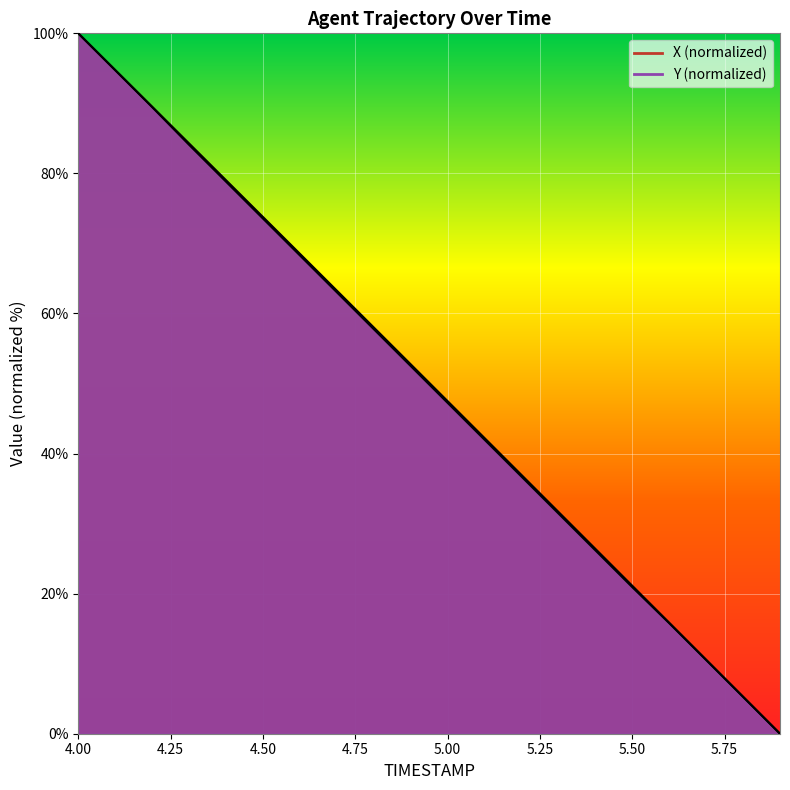

What is the difference between the maximum and minimum values in the X series?

100.0